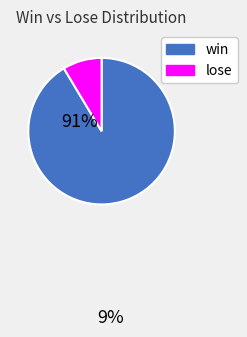

What is the largest slice in the pie chart?

win